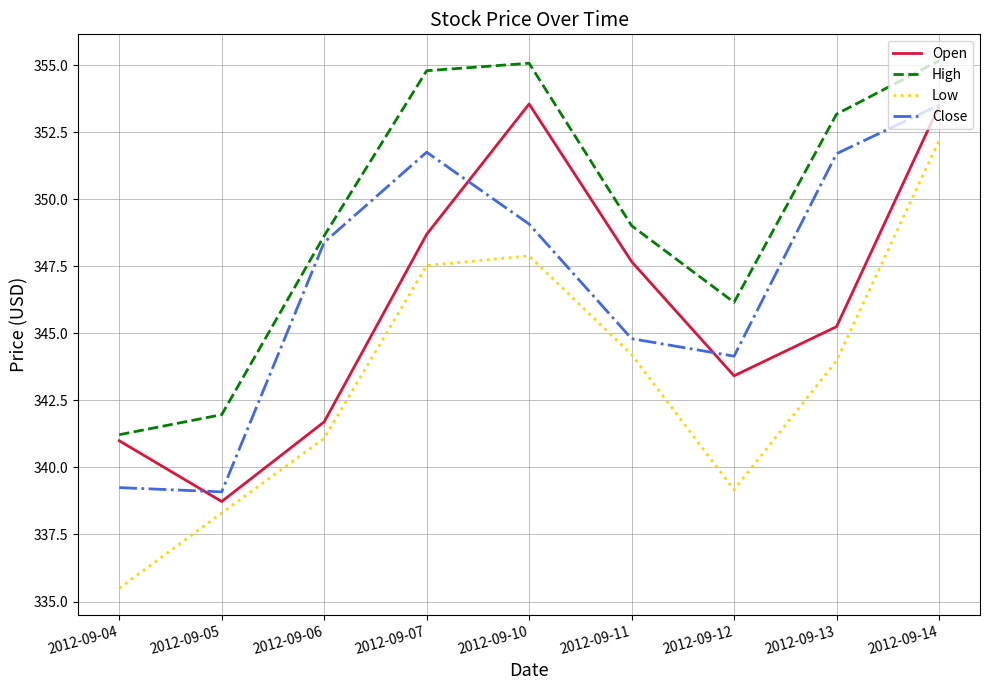

What is the sum of all High values?

3145.2